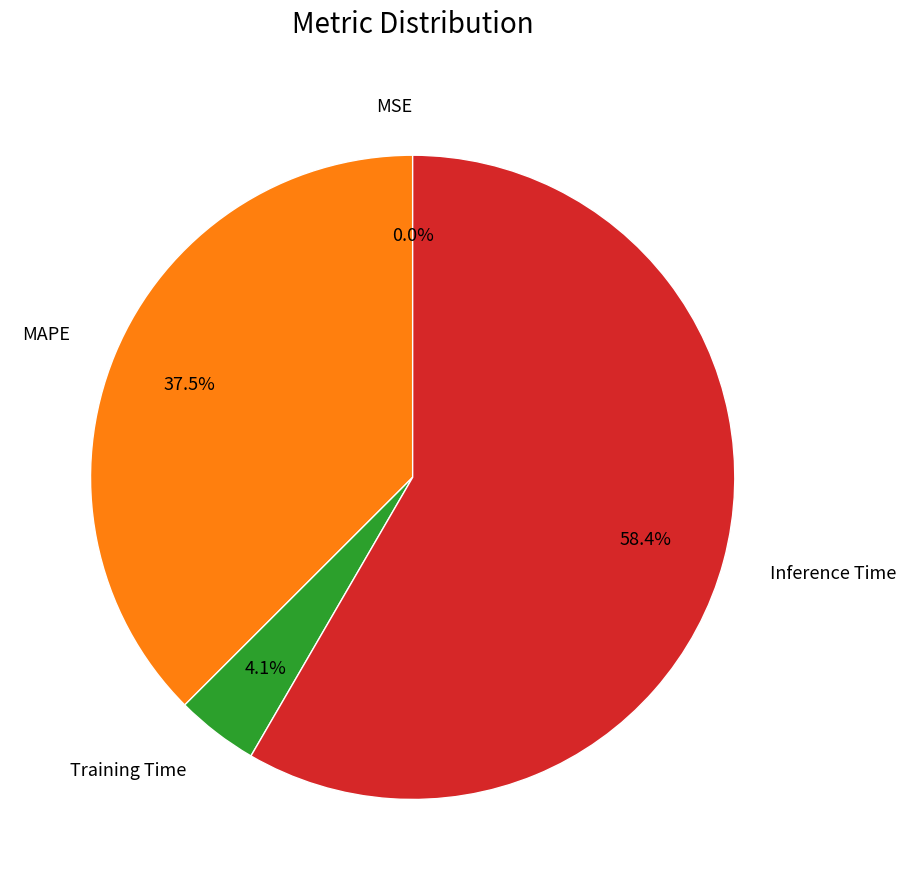

Which category has the biggest portion of the pie?

Inference Time